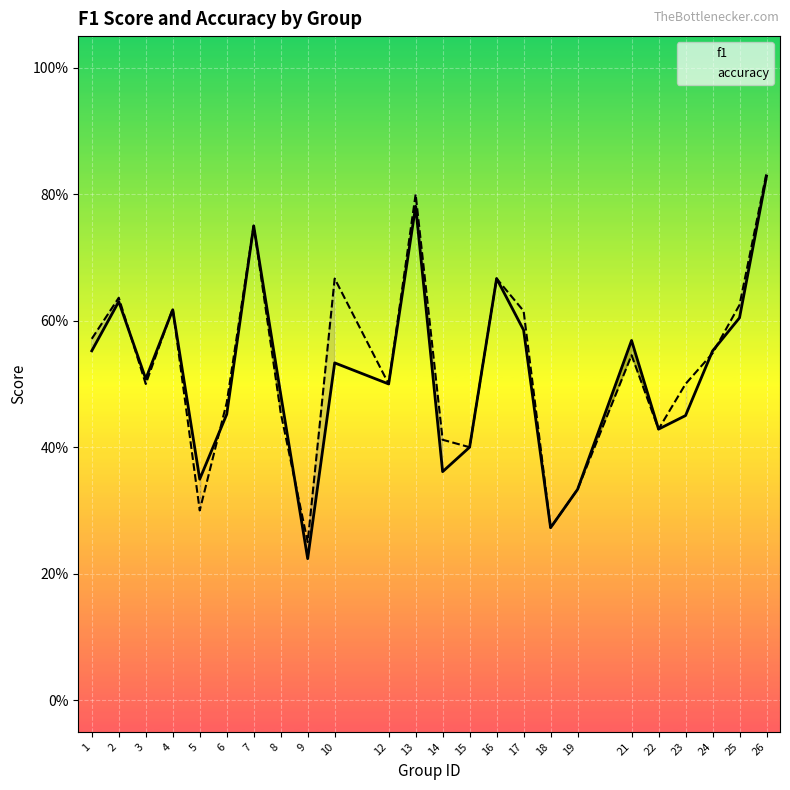

What is the sum of the f1 values at 8 and 22?

0.9